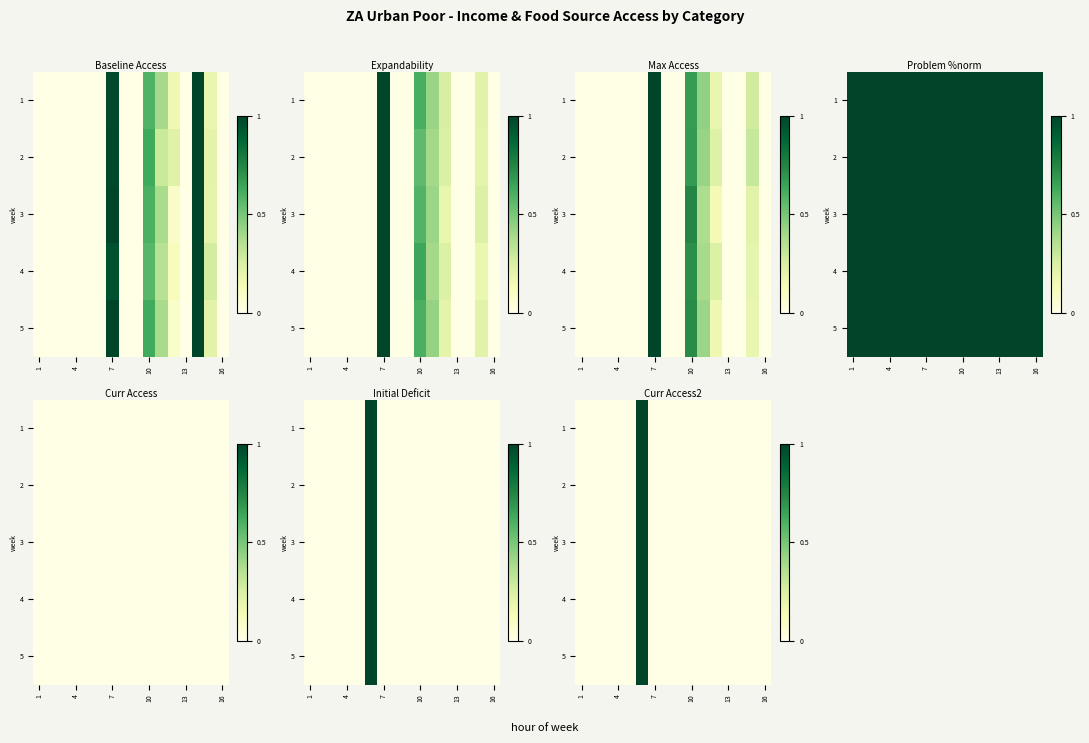

Count the number of data series in this chart.

5